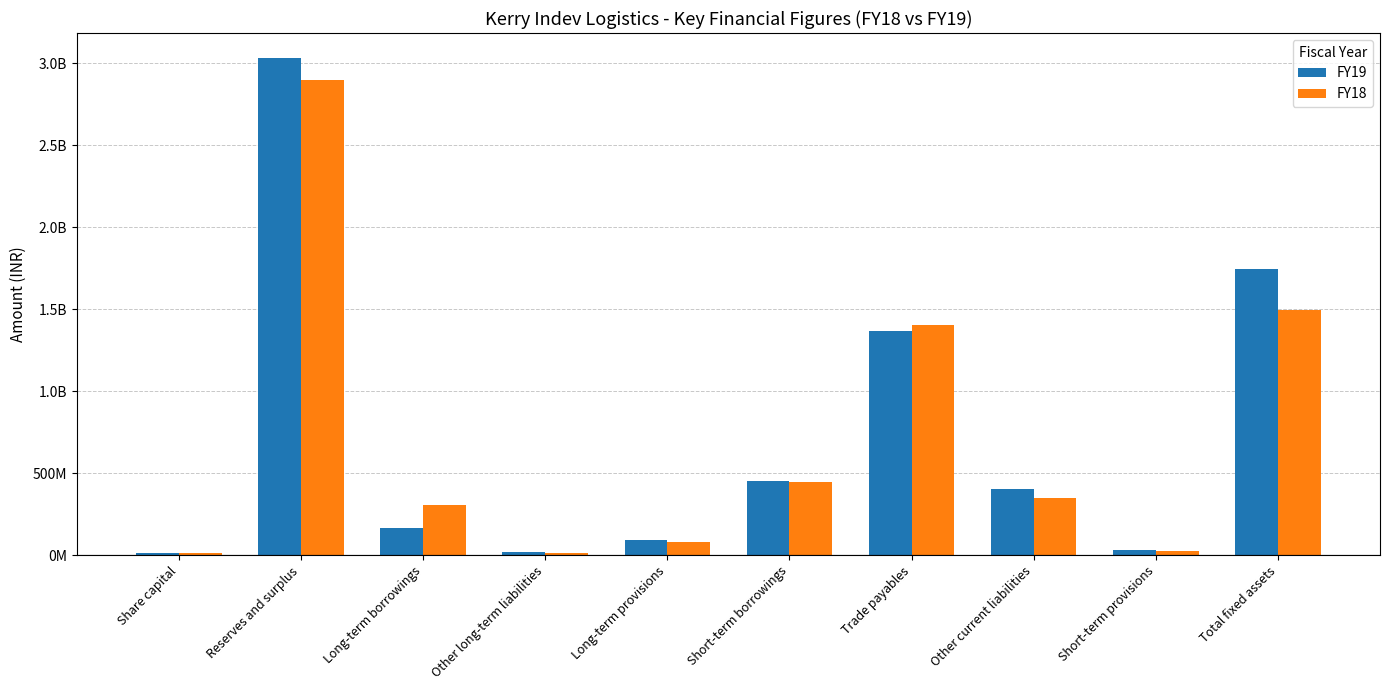

List the labels in order of FY19 value, smallest first.

Share capital, Other long-term liabilities, Short-term provisions, Long-term provisions, Long-term borrowings, Other current liabilities, Short-term borrowings, Trade payables, Total fixed assets, Reserves and surplus